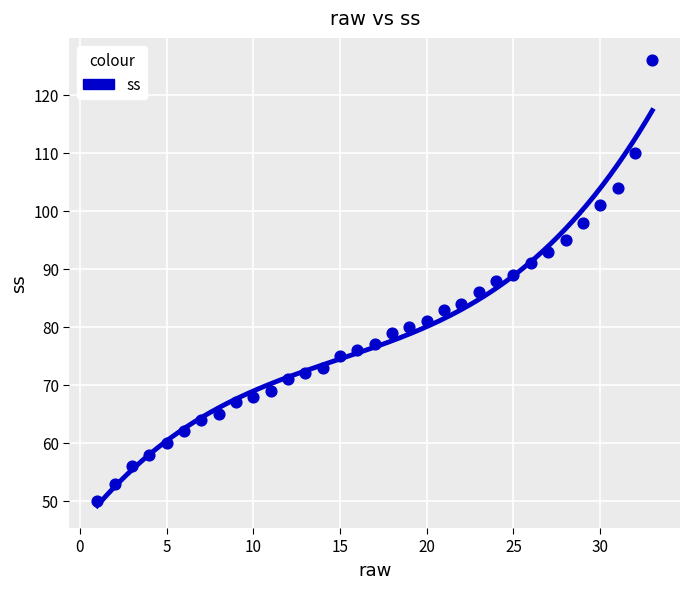

What is the range of Y values (max minus min)?

76